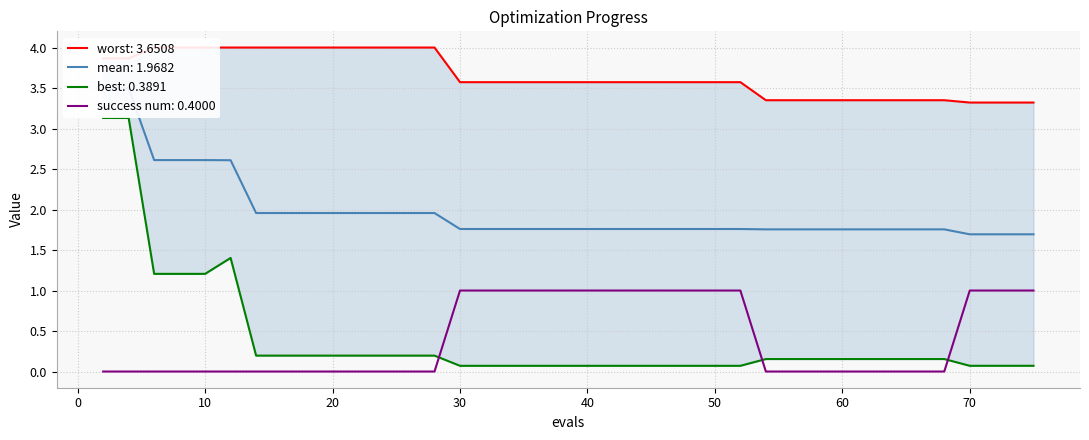

Count the number of categories in the chart.

40